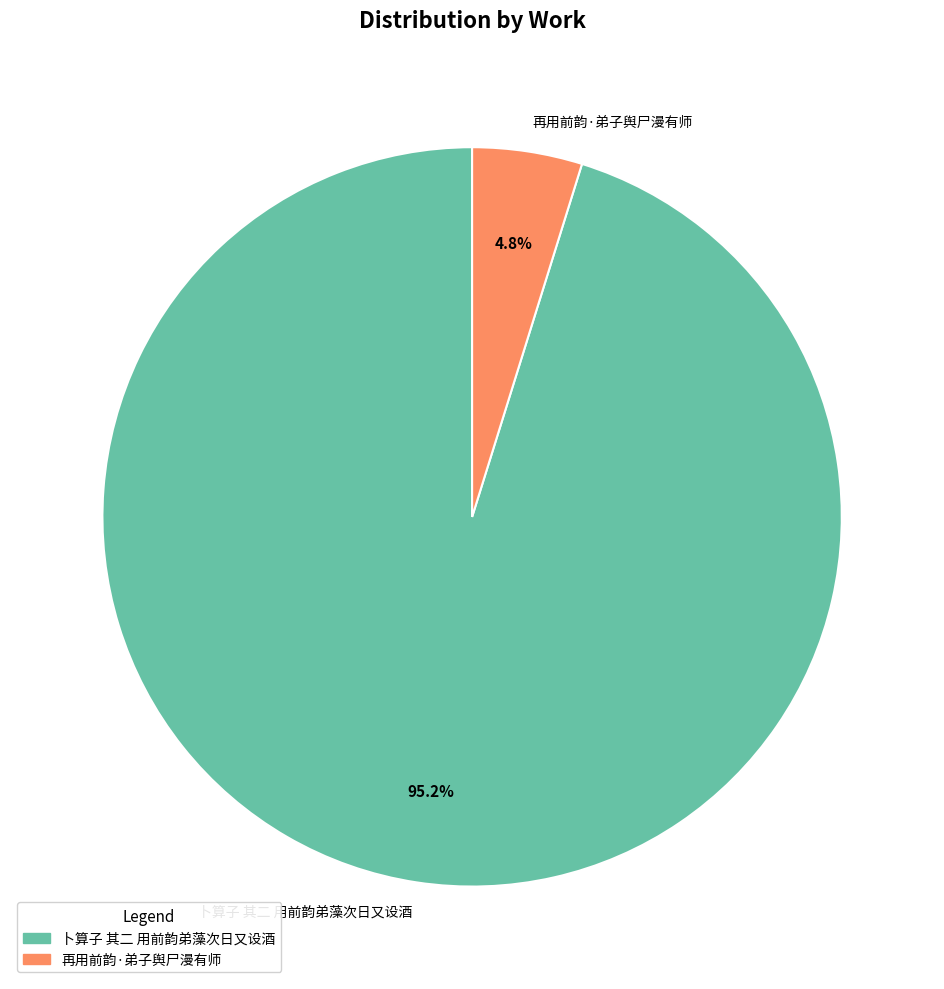

Is the sum of 卜算子 其二 用前韵弟藻次日又设酒 and 再用前韵·弟子舆尸漫有师 greater than half?

Yes